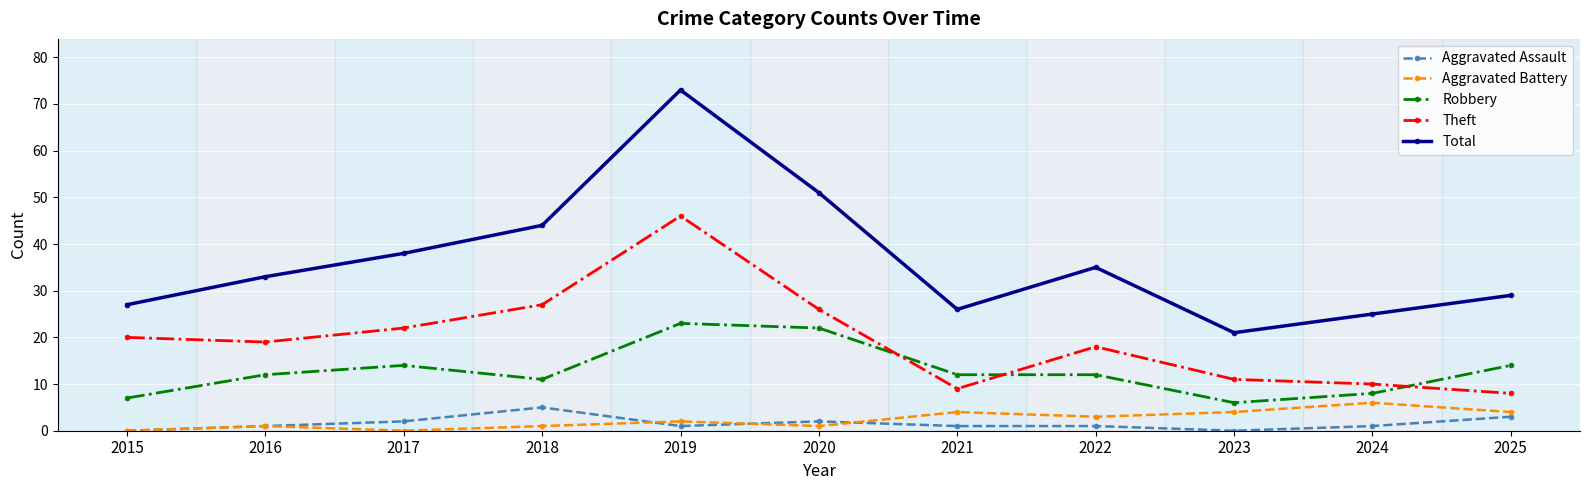

In Total, how many points are lower than both neighbors (excluding endpoints)?

2